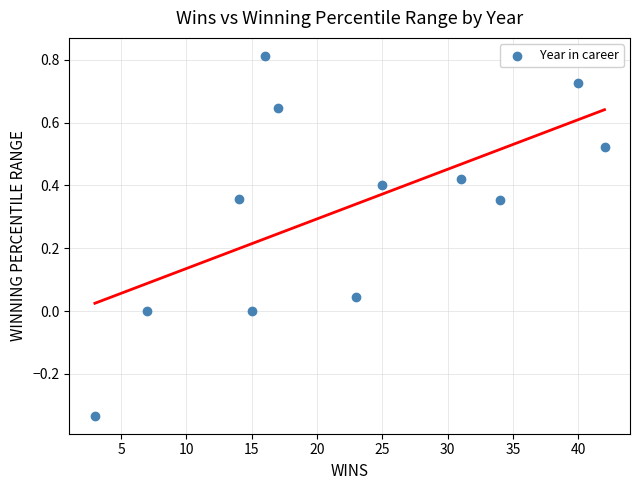

What is the average Y value?

0.3